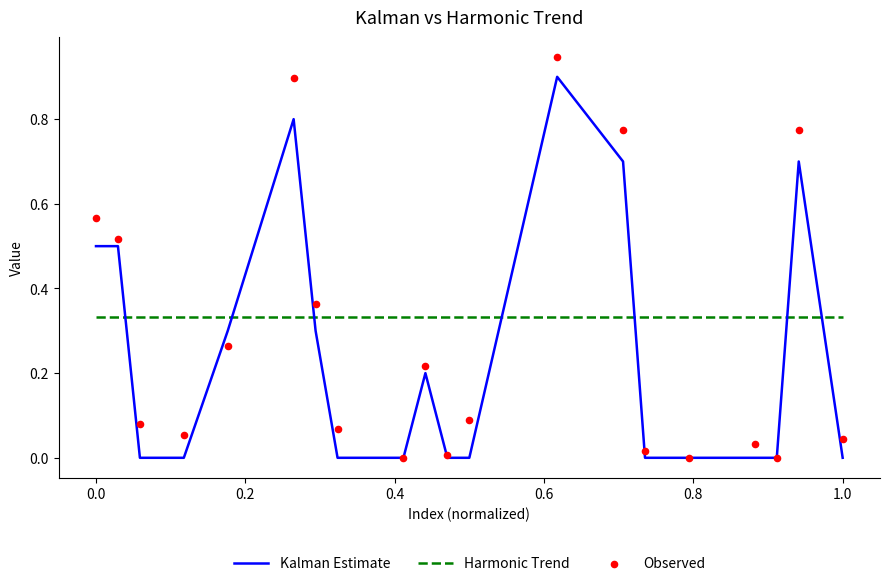

Which series reaches the maximum Y coordinate?

Observed